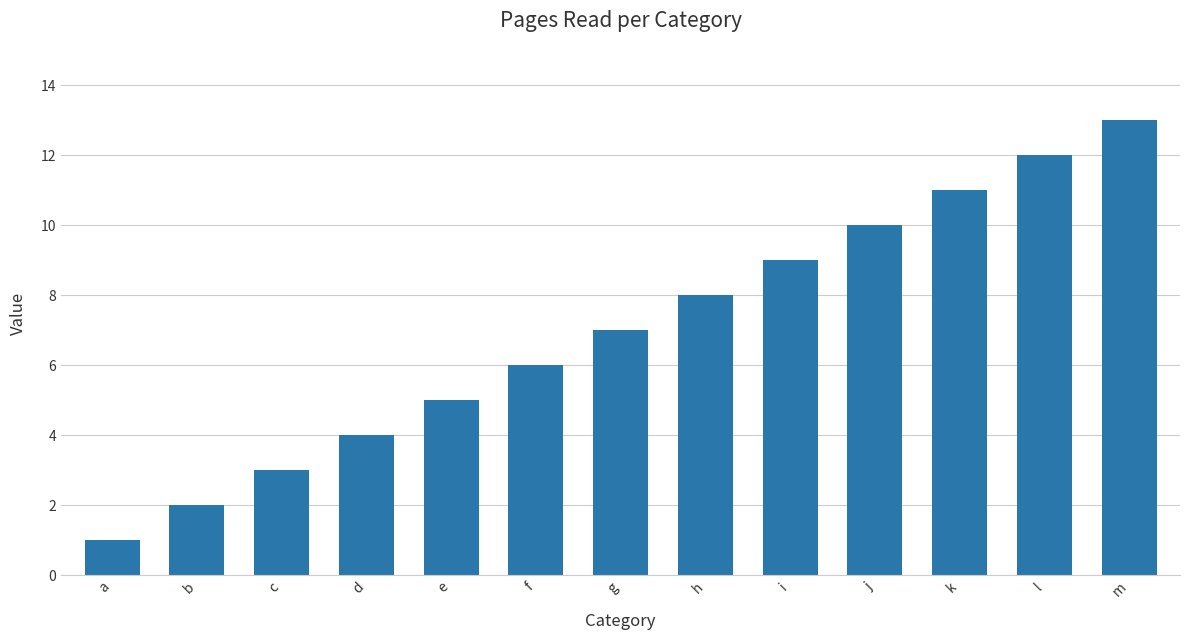

What is the smallest value displayed?

1